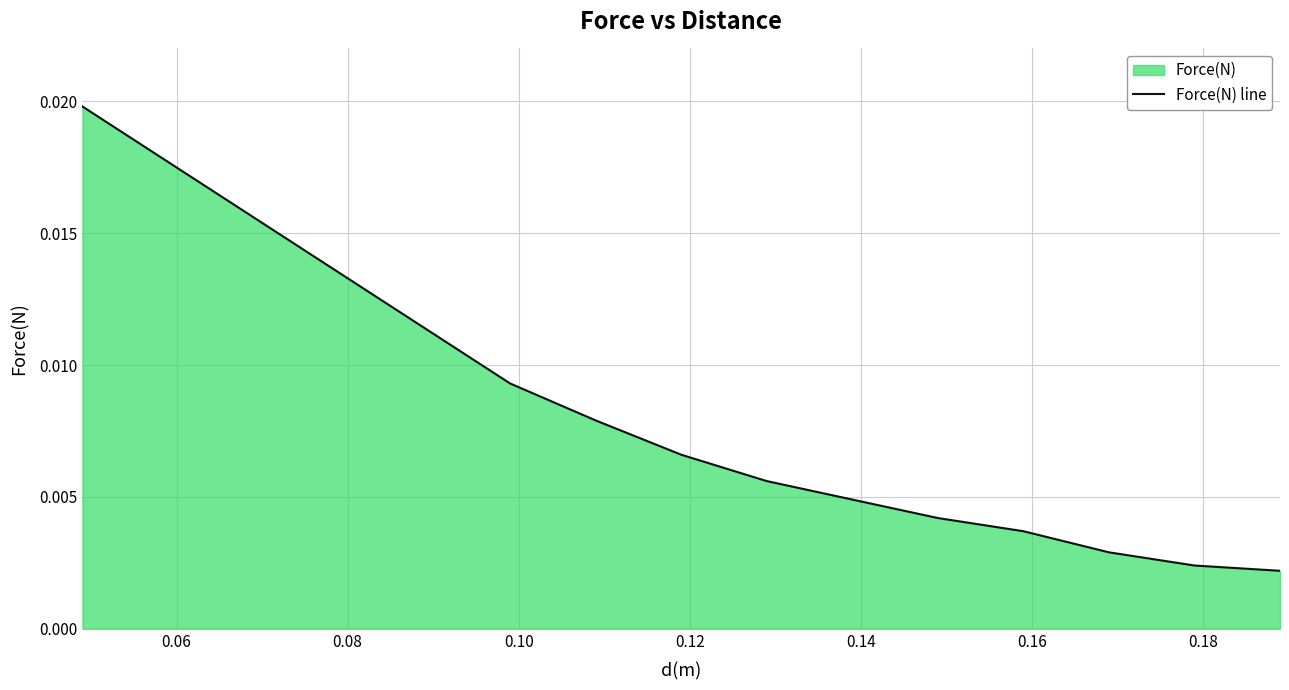

Count the number of data series in this chart.

1